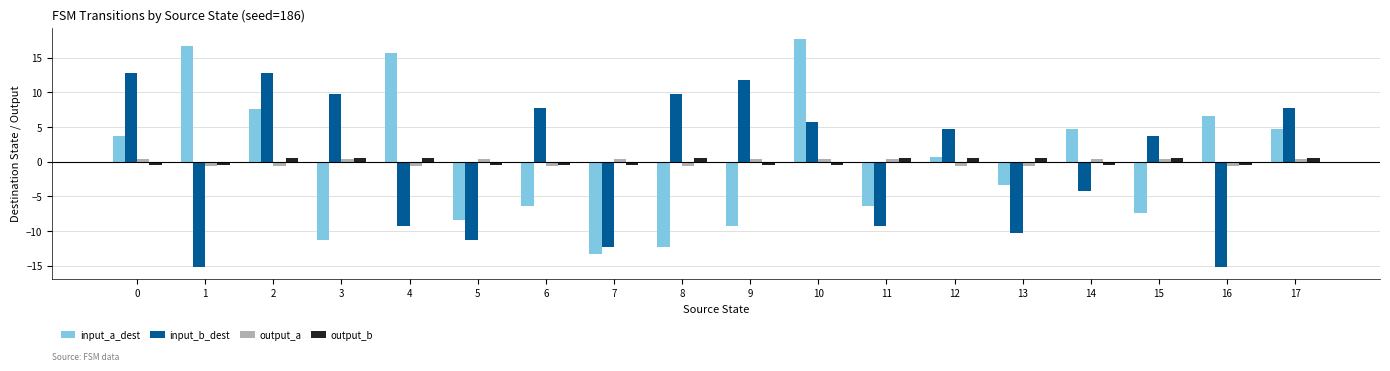

What is the difference between the output_a values at 2 and 10?

1.0